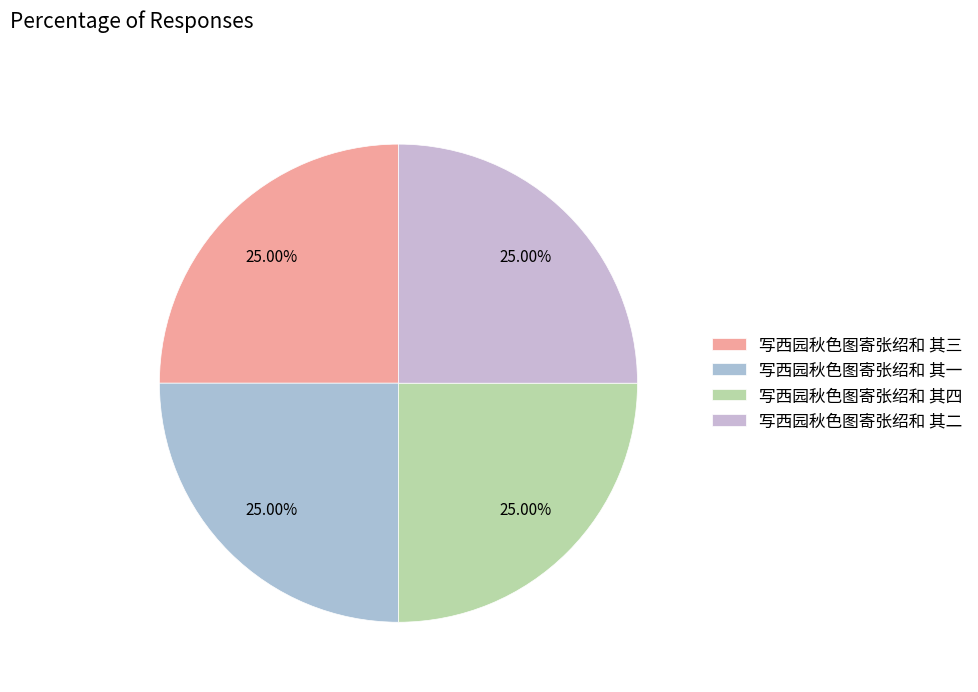

Count the number of slices in the pie.

4